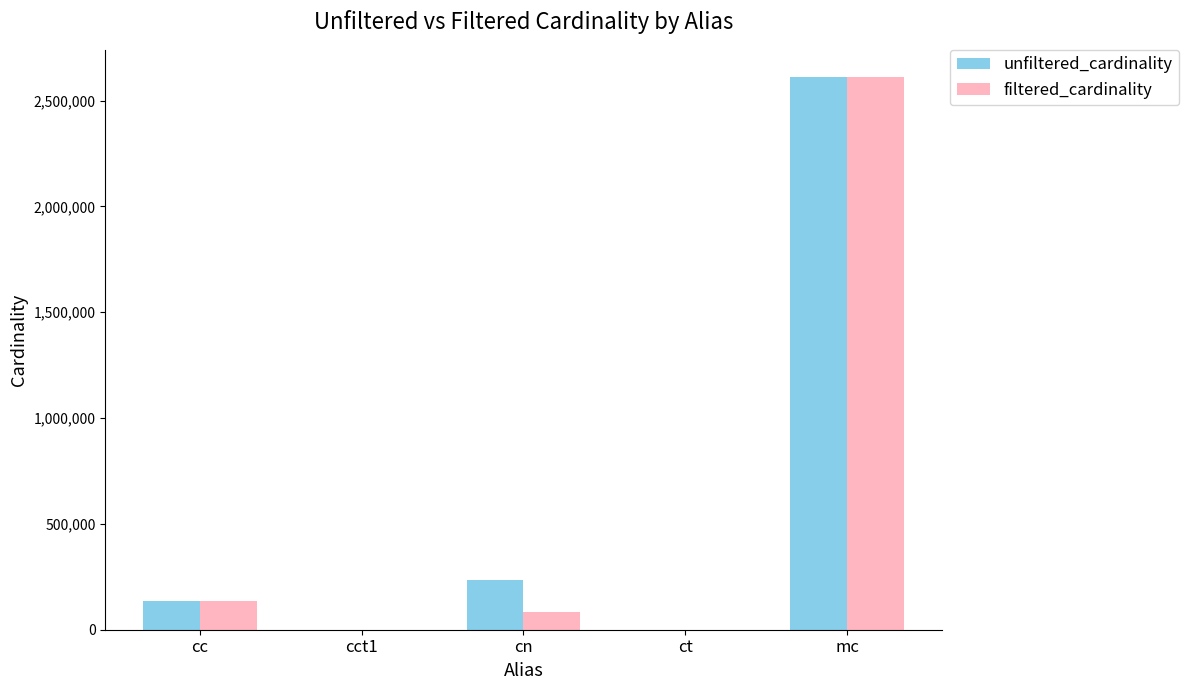

Which series changed the most between cn and mc?

filtered_cardinality